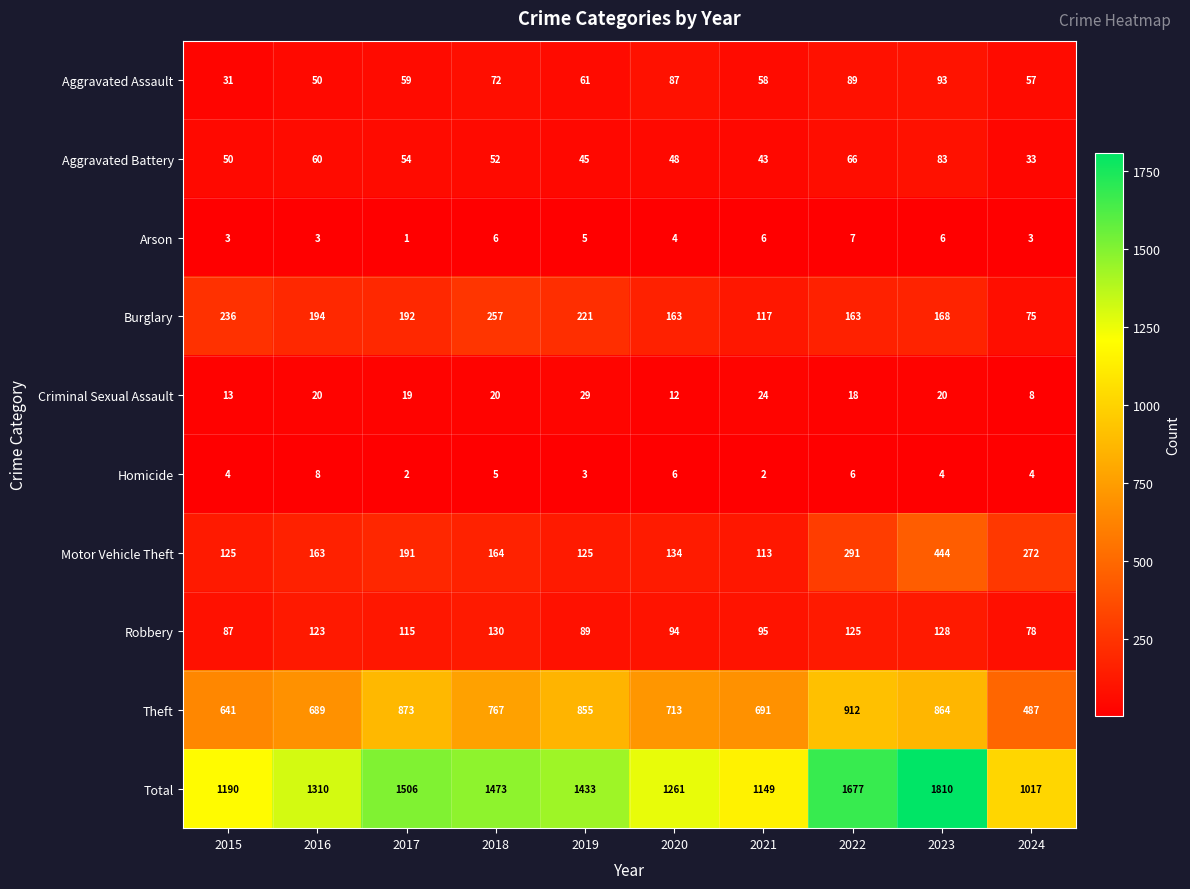

At which category does the chart reach its minimum across all series?

2017